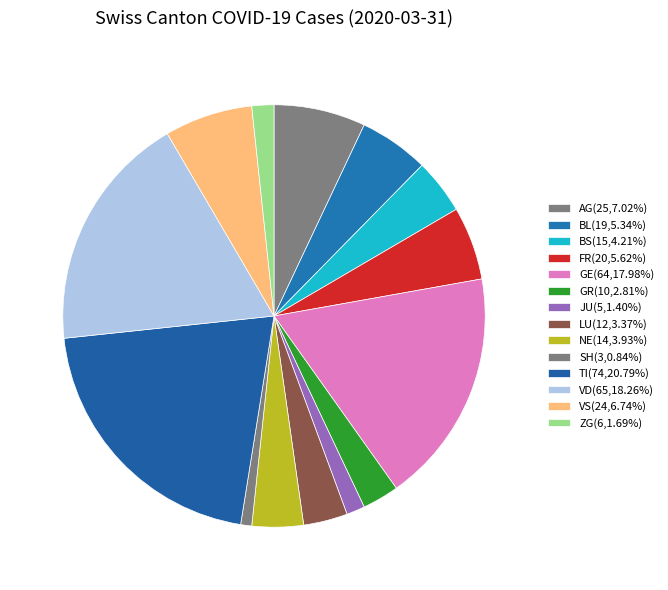

What percentage is the BS slice, to the nearest percent?

4%